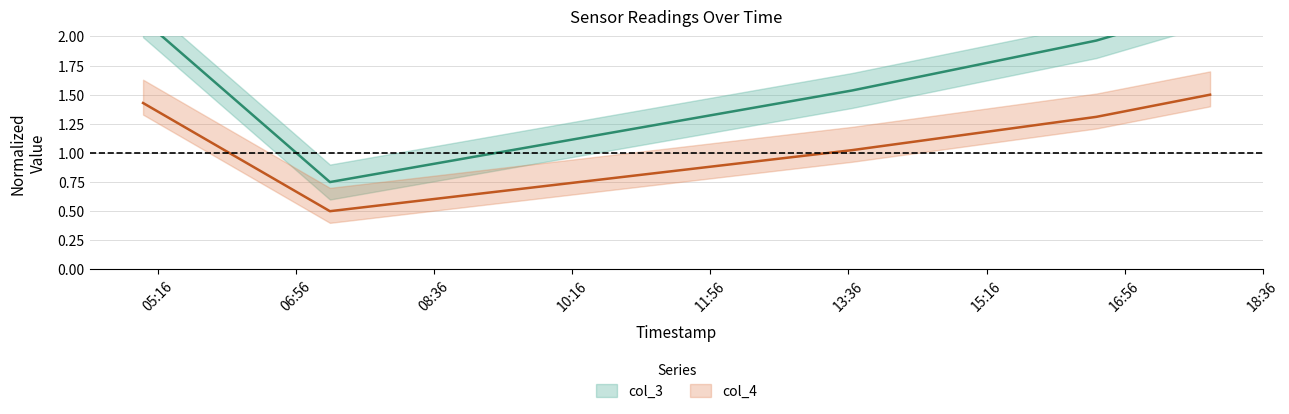

Is it true that col_3 equals 1.3 at 2021-06-18 17:57:55?

False